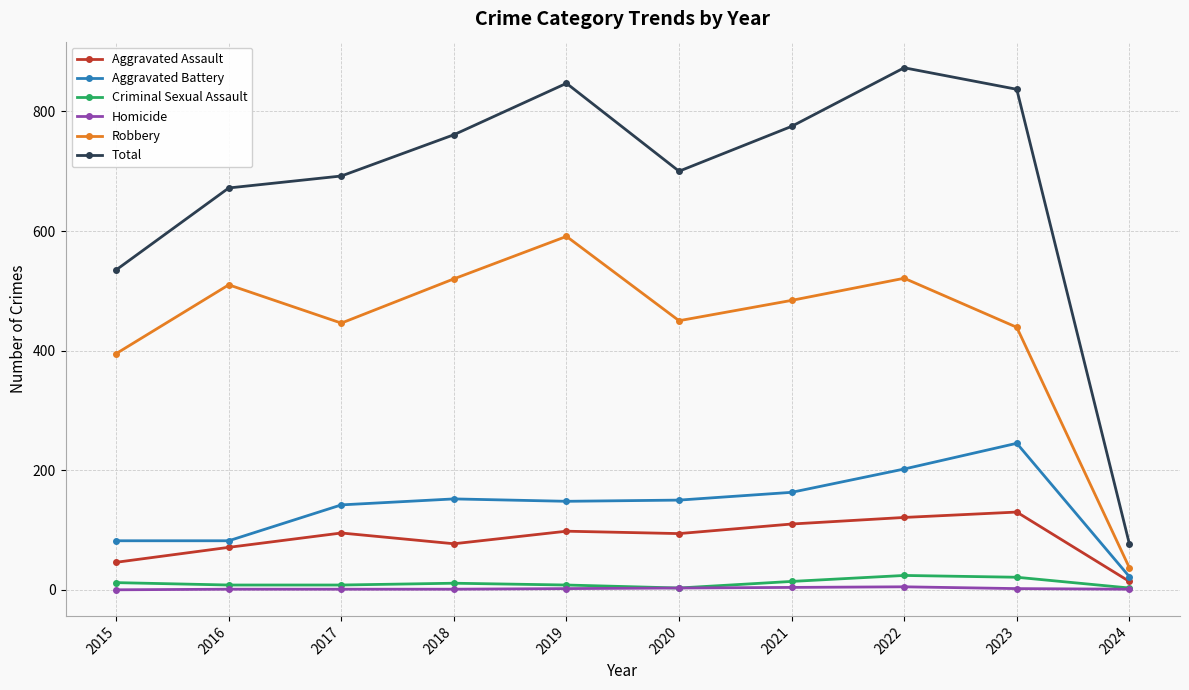

At which category is the sum across all series the highest?

2022